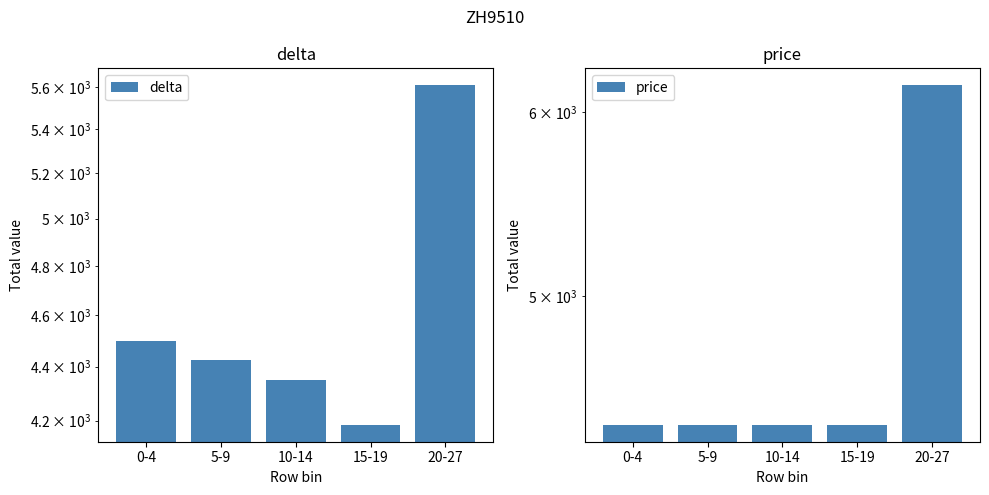

What is the label of the 1st bar from the right?

20-27